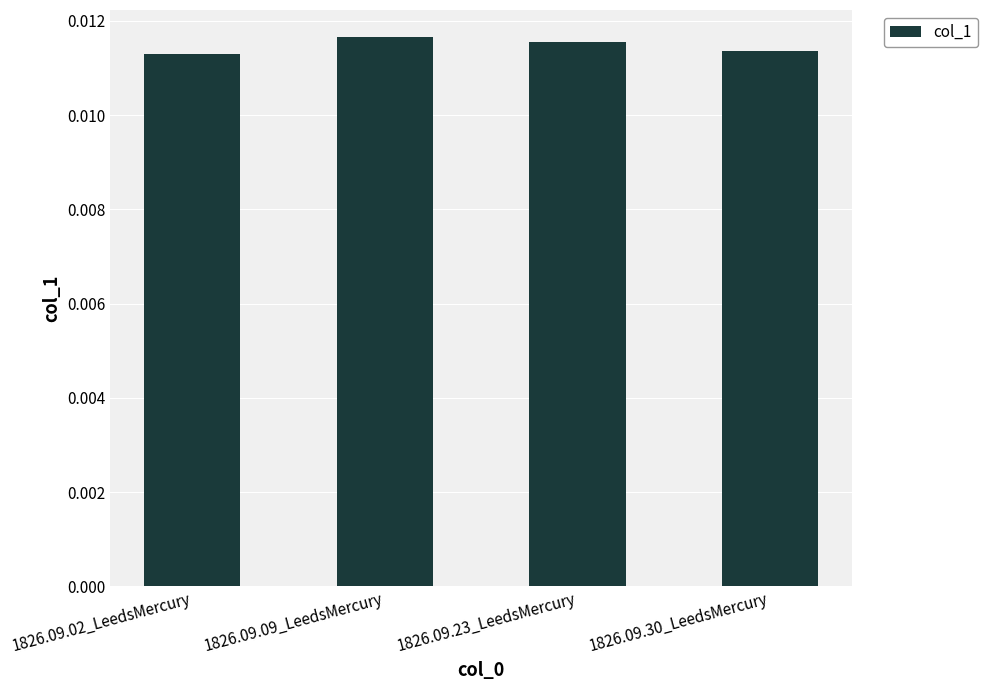

How many bars are there in total?

4